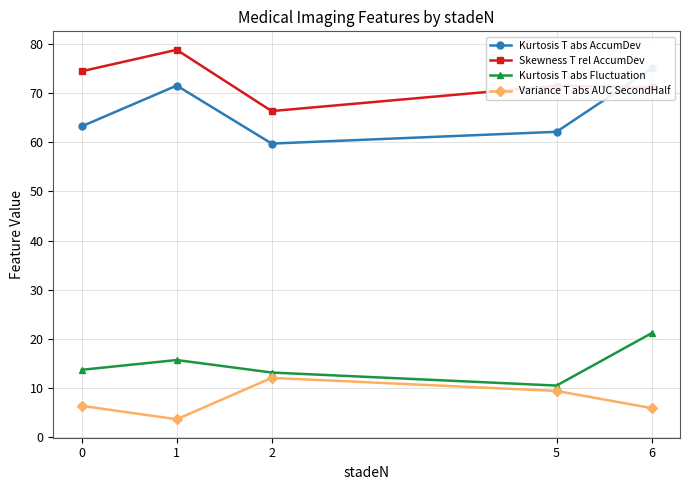

How many data points in Kurtosis T abs Fluctuation are above 13?

4